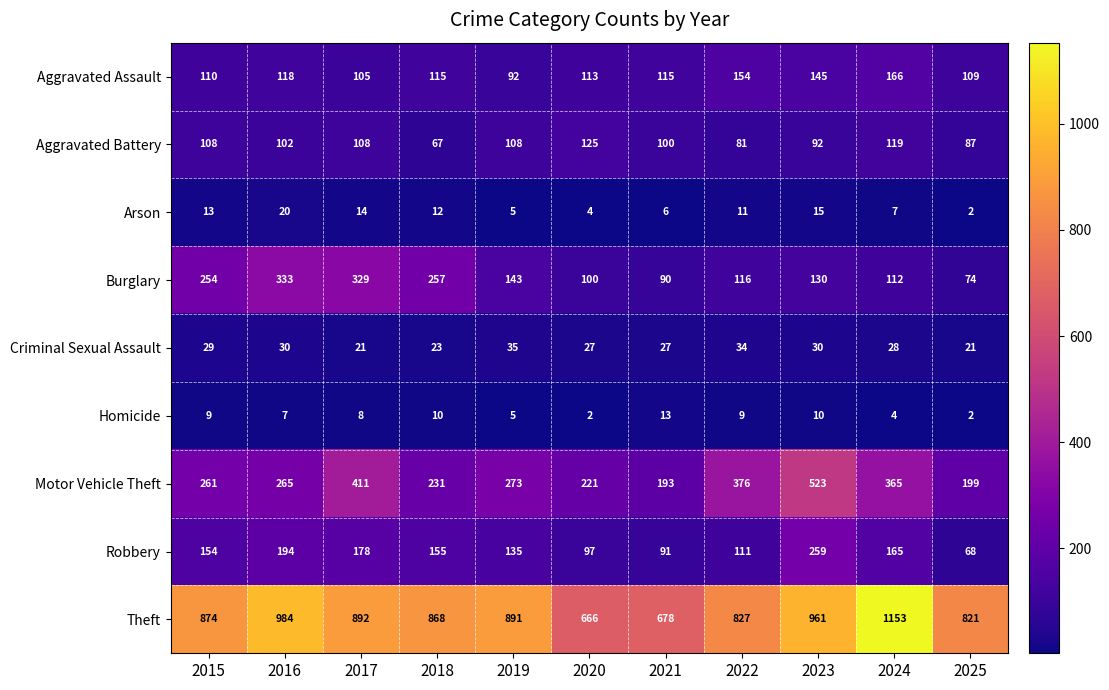

The Motor Vehicle Theft series shows 376 at 2022. True or false?

True